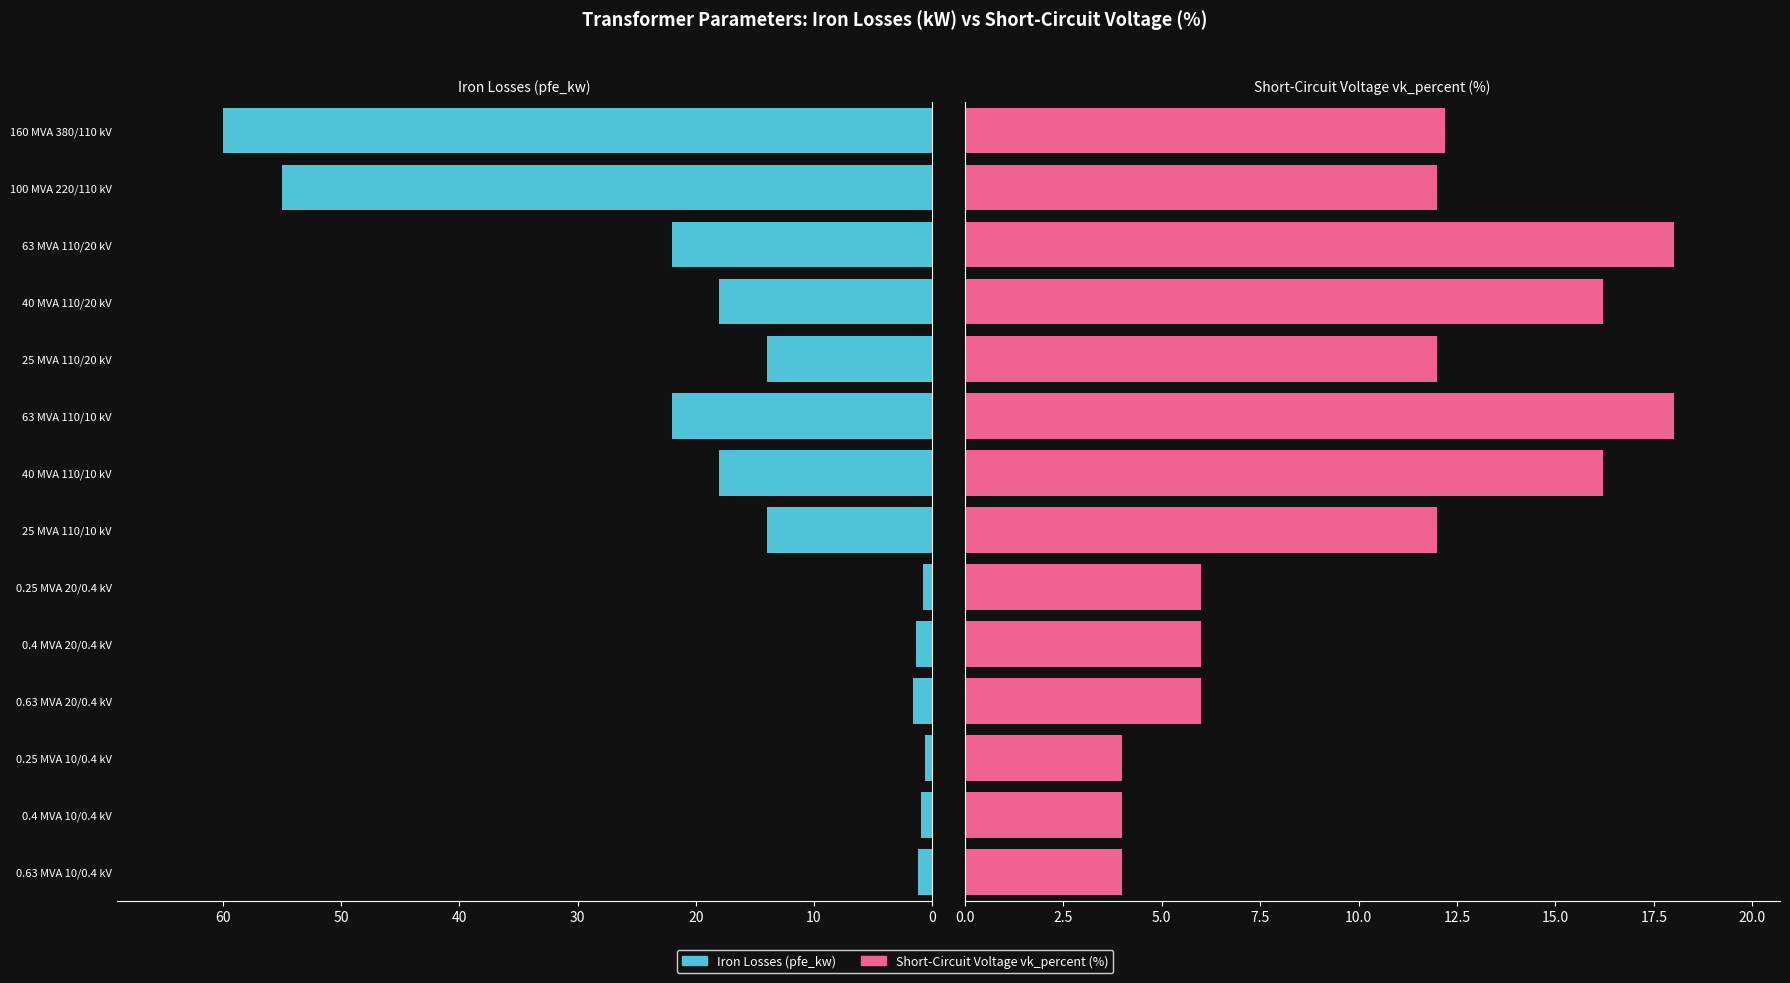

How many bars are there in total?

28